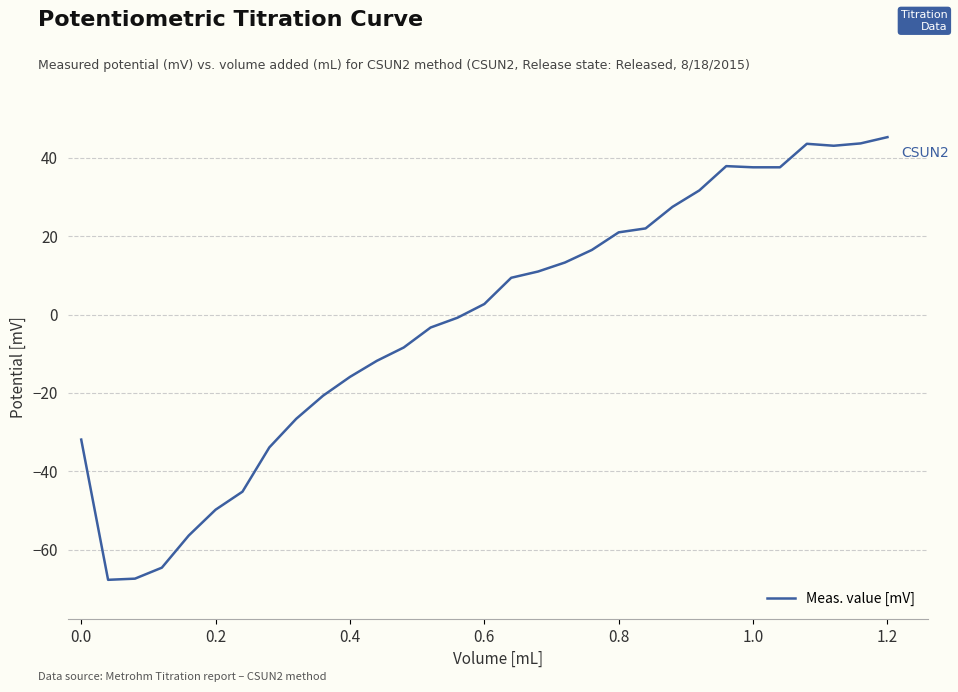

What is the difference between the maximum and minimum values?

113.0